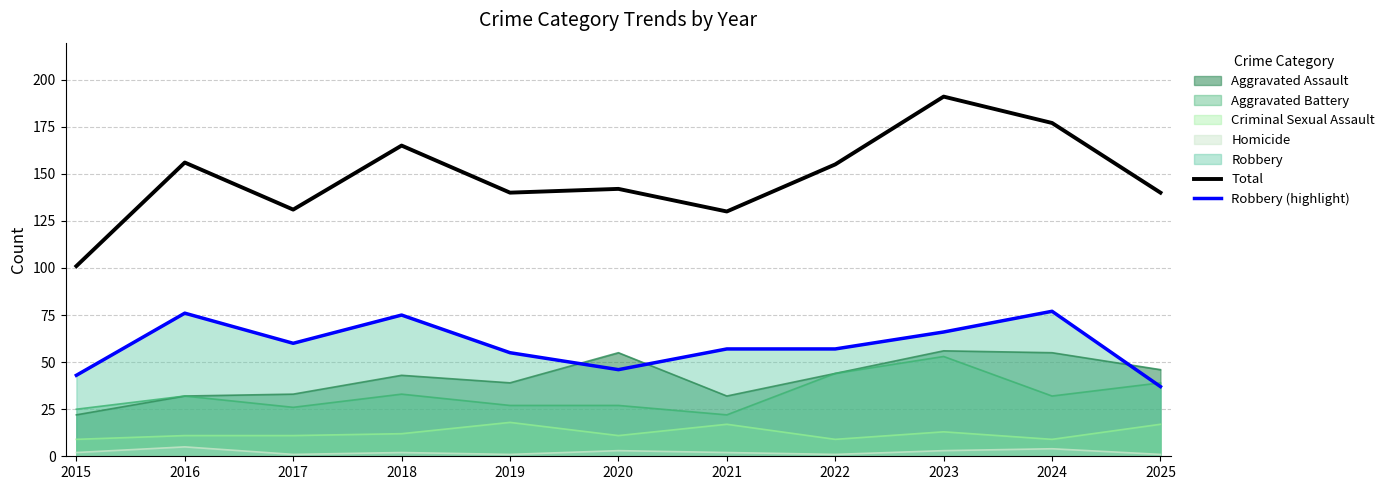

Which series has the largest total across all categories?

Total